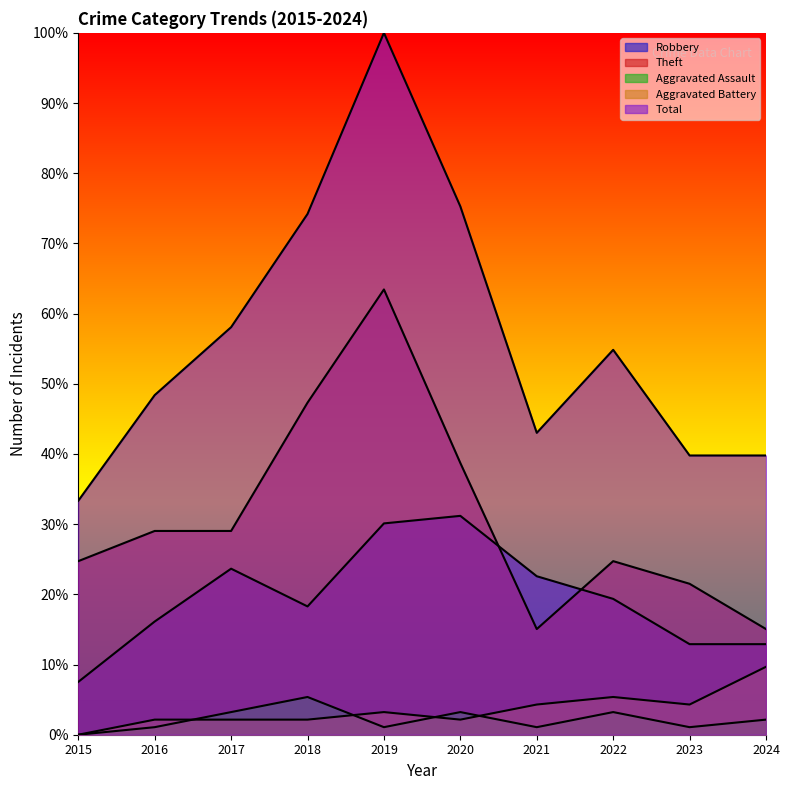

What is the average value of the Total series?

56.7